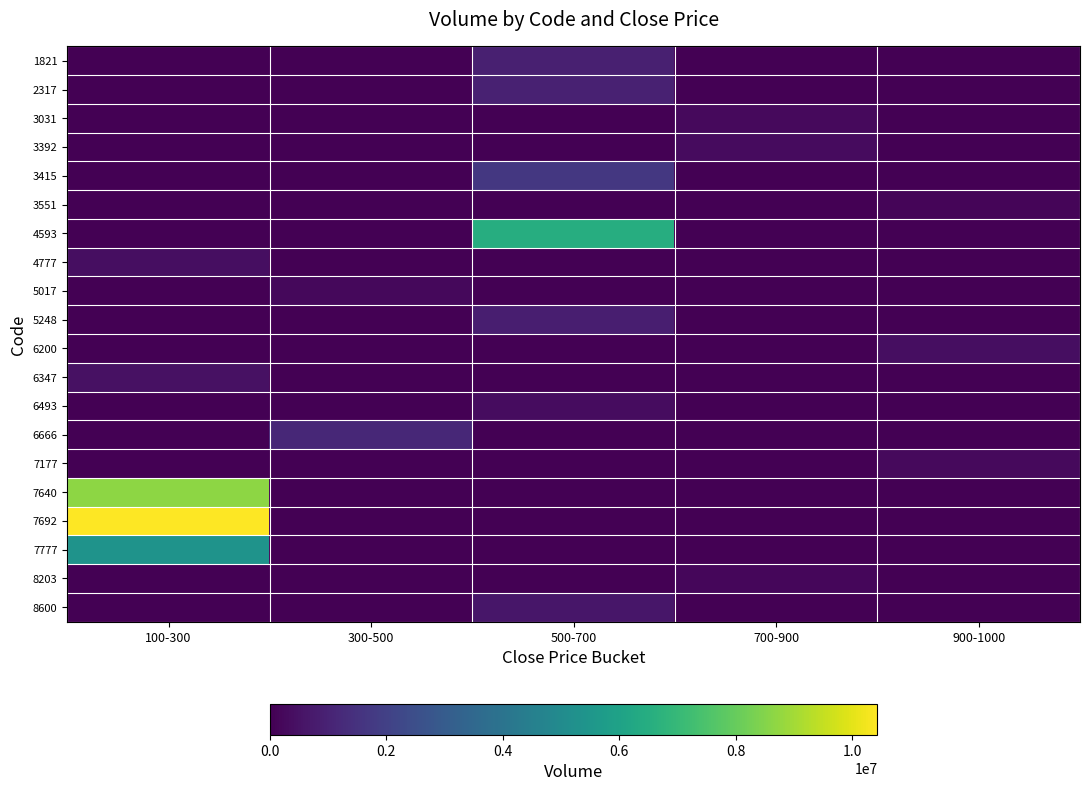

Reading left to right, extract all data points from this chart.

1821: 100-300=0	300-500=0	500-700=908900	700-900=0	900-1000=0
2317: 100-300=0	300-500=0	500-700=957800	700-900=0	900-1000=0
3031: 100-300=0	300-500=0	500-700=0	700-900=271700	900-1000=0
3392: 100-300=0	300-500=0	500-700=0	700-900=302500	900-1000=0
3415: 100-300=0	300-500=0	500-700=1678600	700-900=0	900-1000=0
3551: 100-300=0	300-500=0	500-700=0	700-900=0	900-1000=124600
4593: 100-300=0	300-500=0	500-700=6494300	700-900=0	900-1000=0
4777: 100-300=366900	300-500=0	500-700=0	700-900=0	900-1000=0
5017: 100-300=0	300-500=221200	500-700=0	700-900=0	900-1000=0
5248: 100-300=0	300-500=0	500-700=868500	700-900=0	900-1000=0
6200: 100-300=0	300-500=0	500-700=0	700-900=0	900-1000=379700
6347: 100-300=456600	300-500=0	500-700=0	700-900=0	900-1000=0
6493: 100-300=0	300-500=0	500-700=327500	700-900=0	900-1000=0
6666: 100-300=0	300-500=1178300	500-700=0	700-900=0	900-1000=0
7177: 100-300=0	300-500=0	500-700=0	700-900=0	900-1000=256900
7640: 100-300=8641100	300-500=0	500-700=0	700-900=0	900-1000=0
7692: 100-300=10432100	300-500=0	500-700=0	700-900=0	900-1000=0
7777: 100-300=5363600	300-500=0	500-700=0	700-900=0	900-1000=0
8203: 100-300=0	300-500=0	500-700=0	700-900=170600	900-1000=0
8600: 100-300=0	300-500=0	500-700=620900	700-900=0	900-1000=0